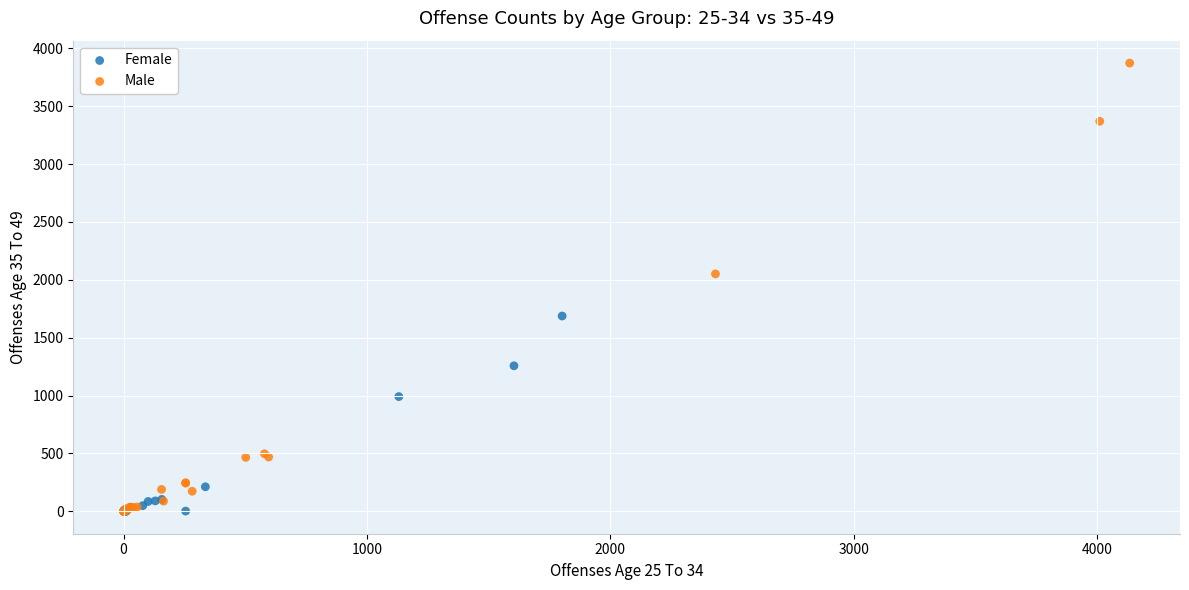

Which series contains the highest Y value?

Male